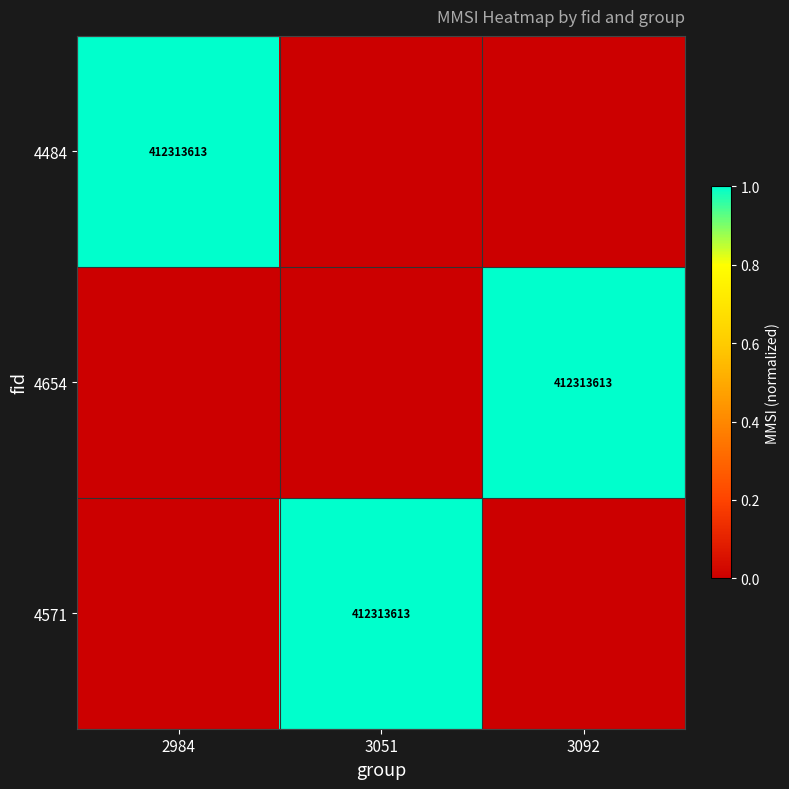

True or false: 4484 has a value of 596077415 at 2984.

False